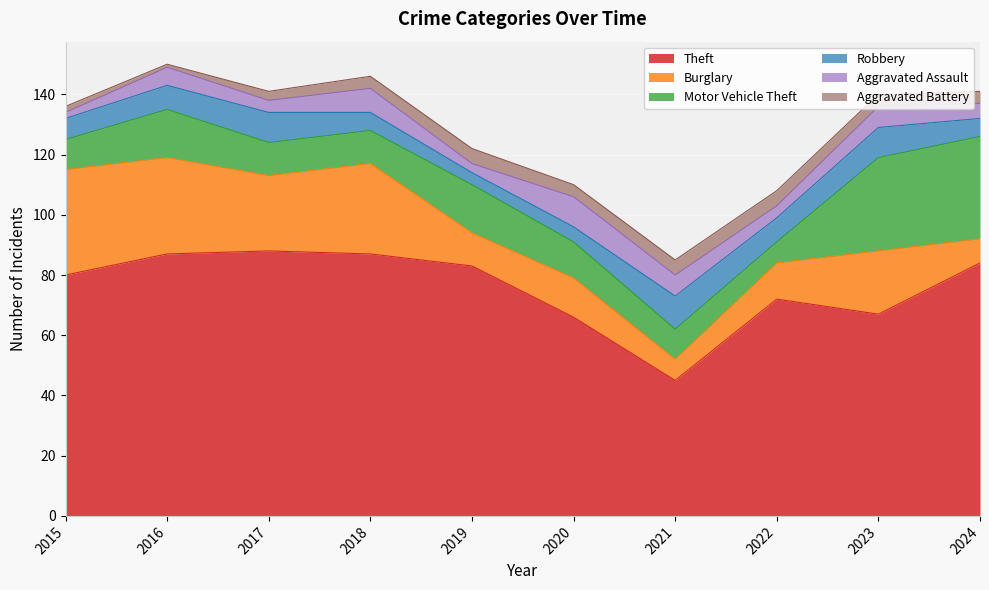

At which category does the chart reach its minimum across all series?

2016